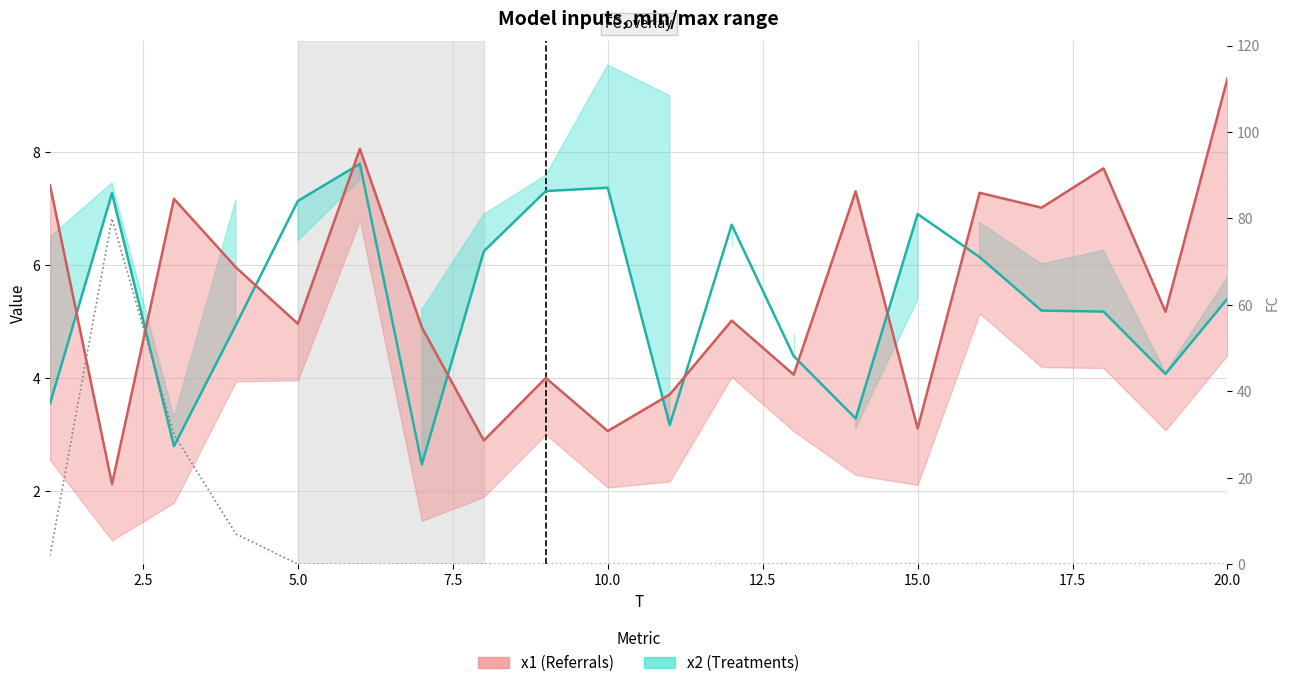

What is the average value of the x1 (Referrals) series?

5.5